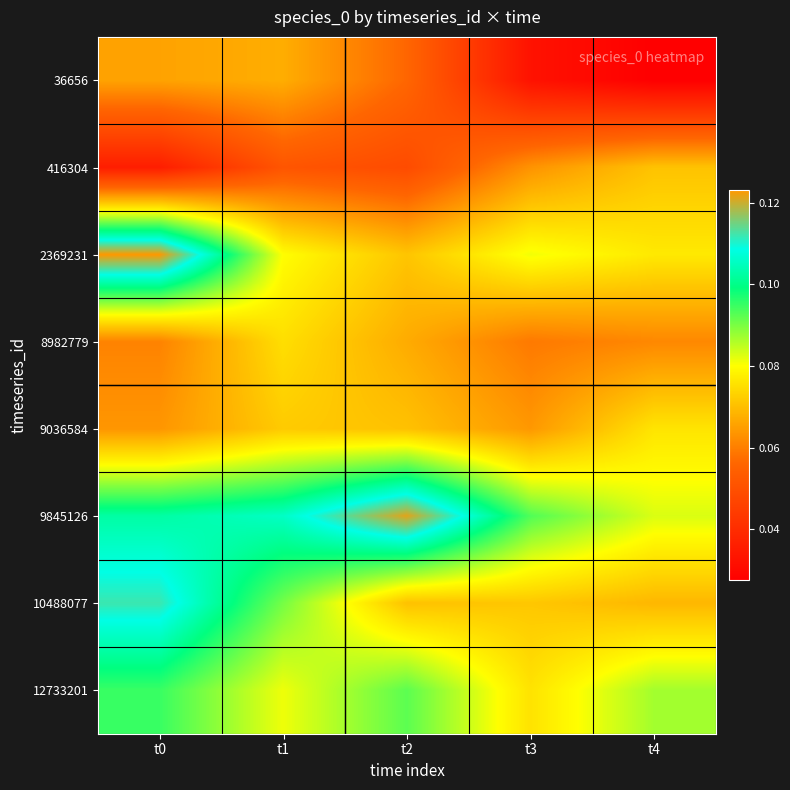

At which category is the sum across all series the highest?

t0